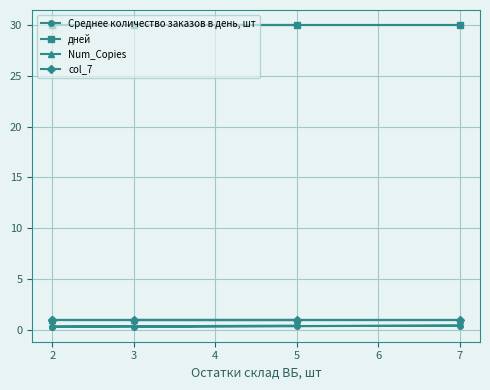

True or false: Num_Copies and col_7 intersect in this chart.

False